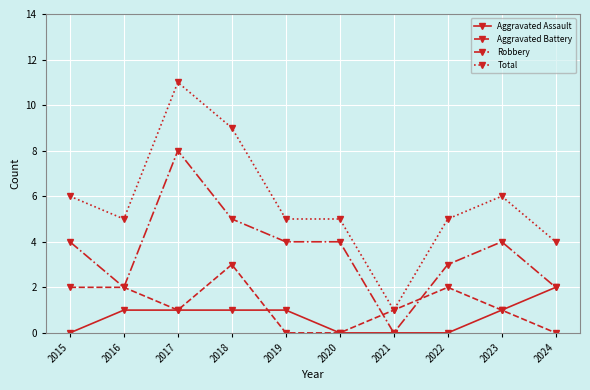

Which label corresponds to the largest value in the chart?

2017